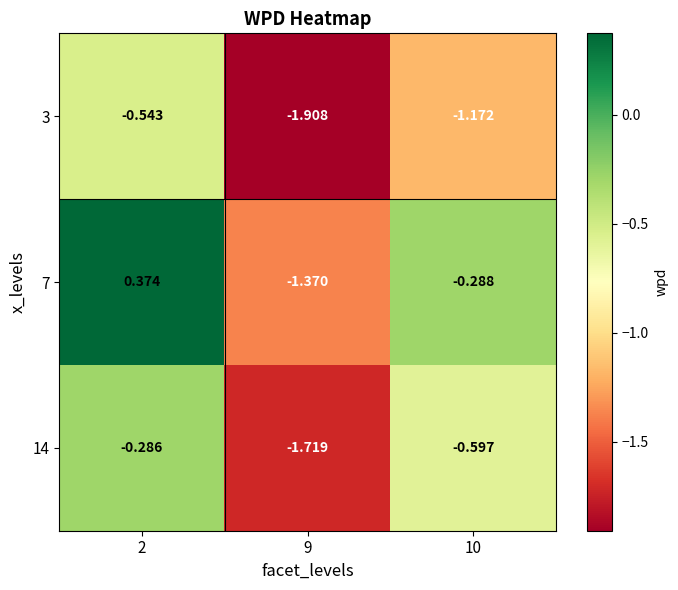

Which category has the lowest value across all series?

9